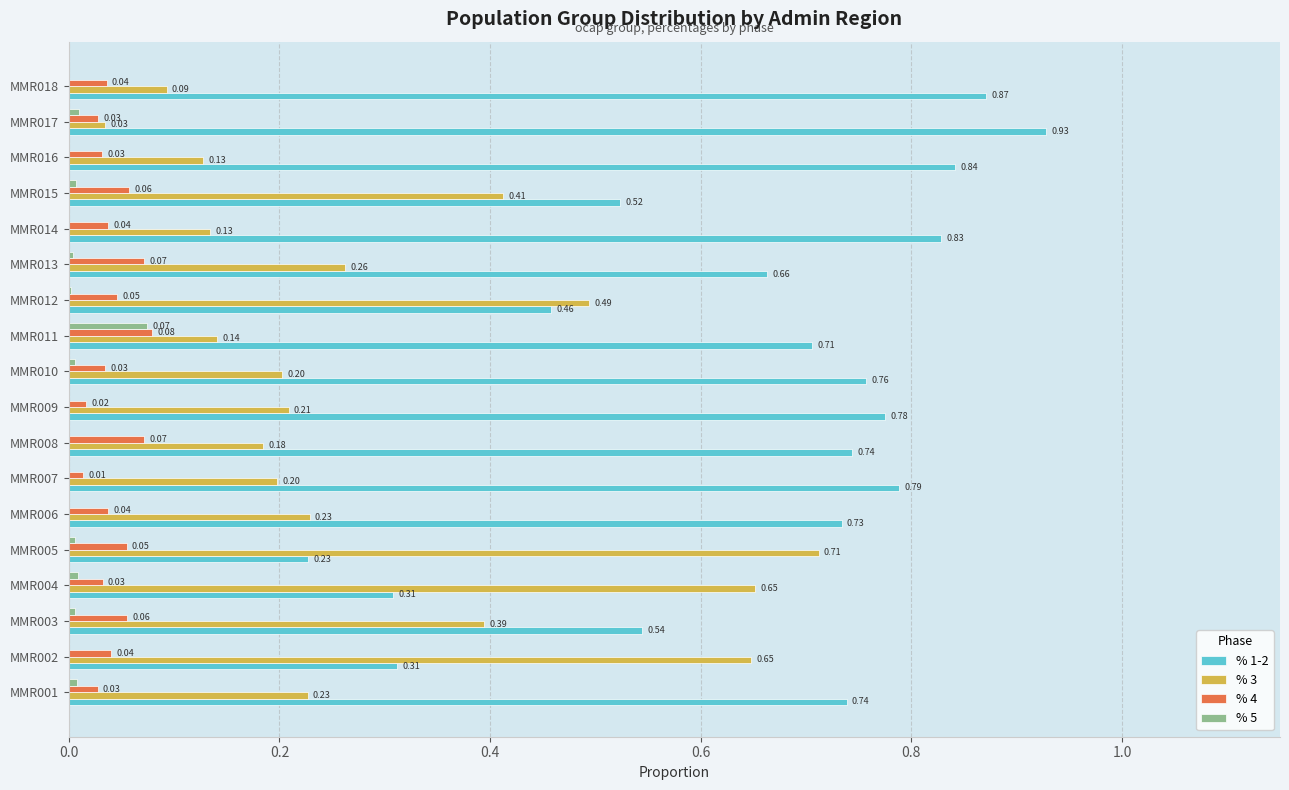

Is the value of % 5 at MMR003 greater than the value of % 1-2 at MMR002?

No